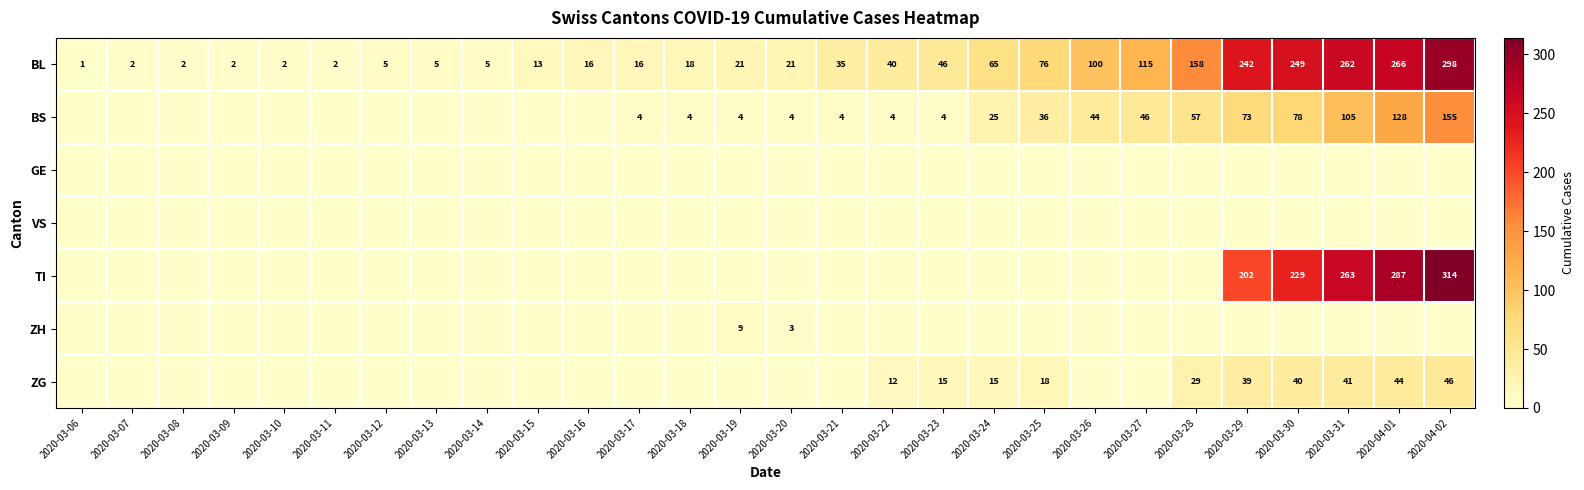

What is the sum of the BL values at 2020-03-27 and 2020-03-30?

364